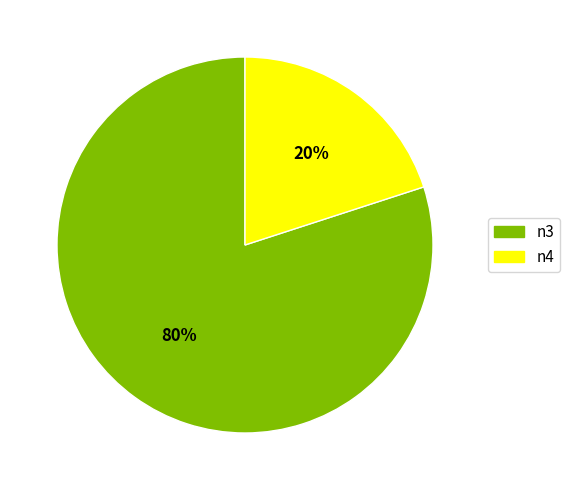

Is it true that n4 is 34% of the pie?

False